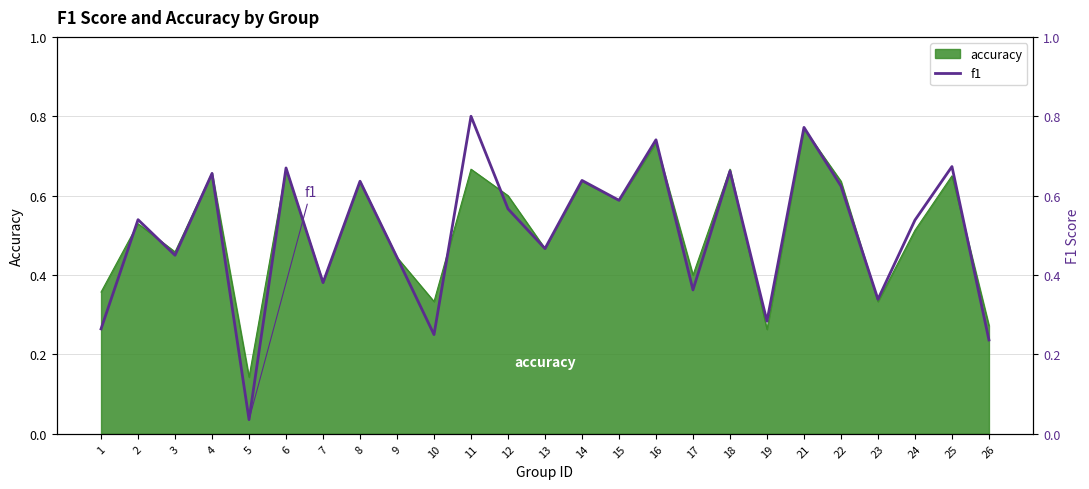

True or false: there are more than 1 points higher than both neighbors.

True